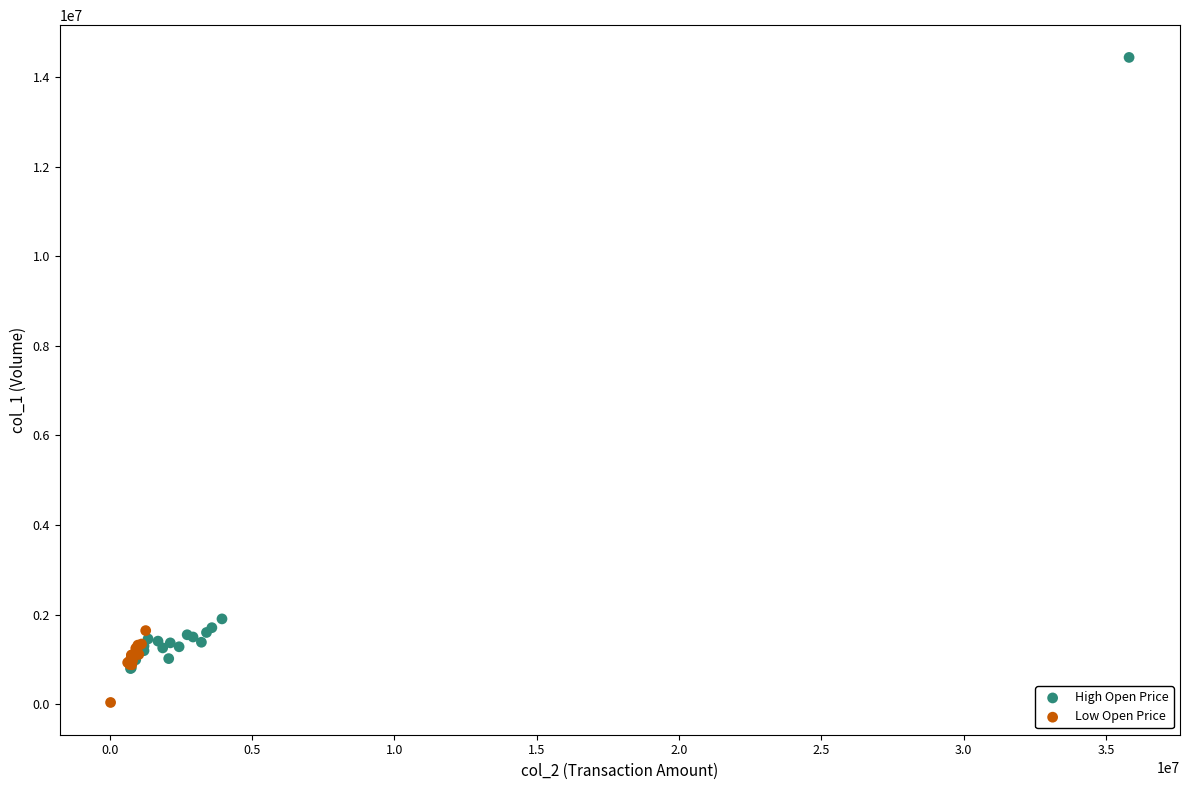

Which series has the widest spread of Y values?

High Open Price